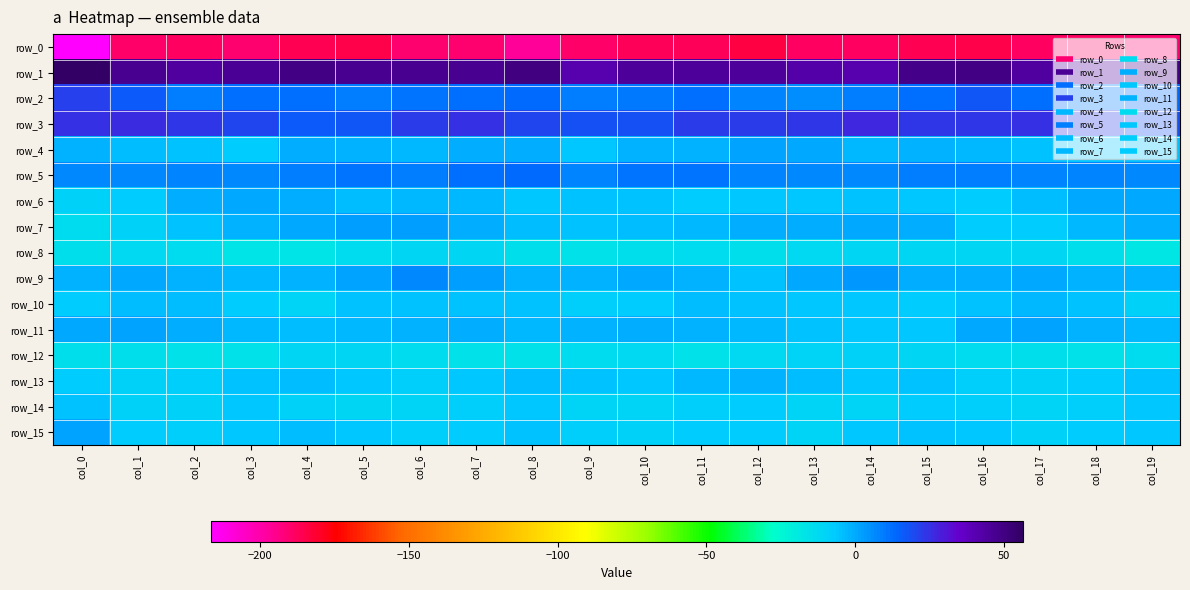

Rank the series by their maximum value, from lowest to highest.

row_0, row_8, row_12, row_14, row_10, row_13, row_6, row_11, row_4, row_15, row_7, row_9, row_5, row_2, row_3, row_1